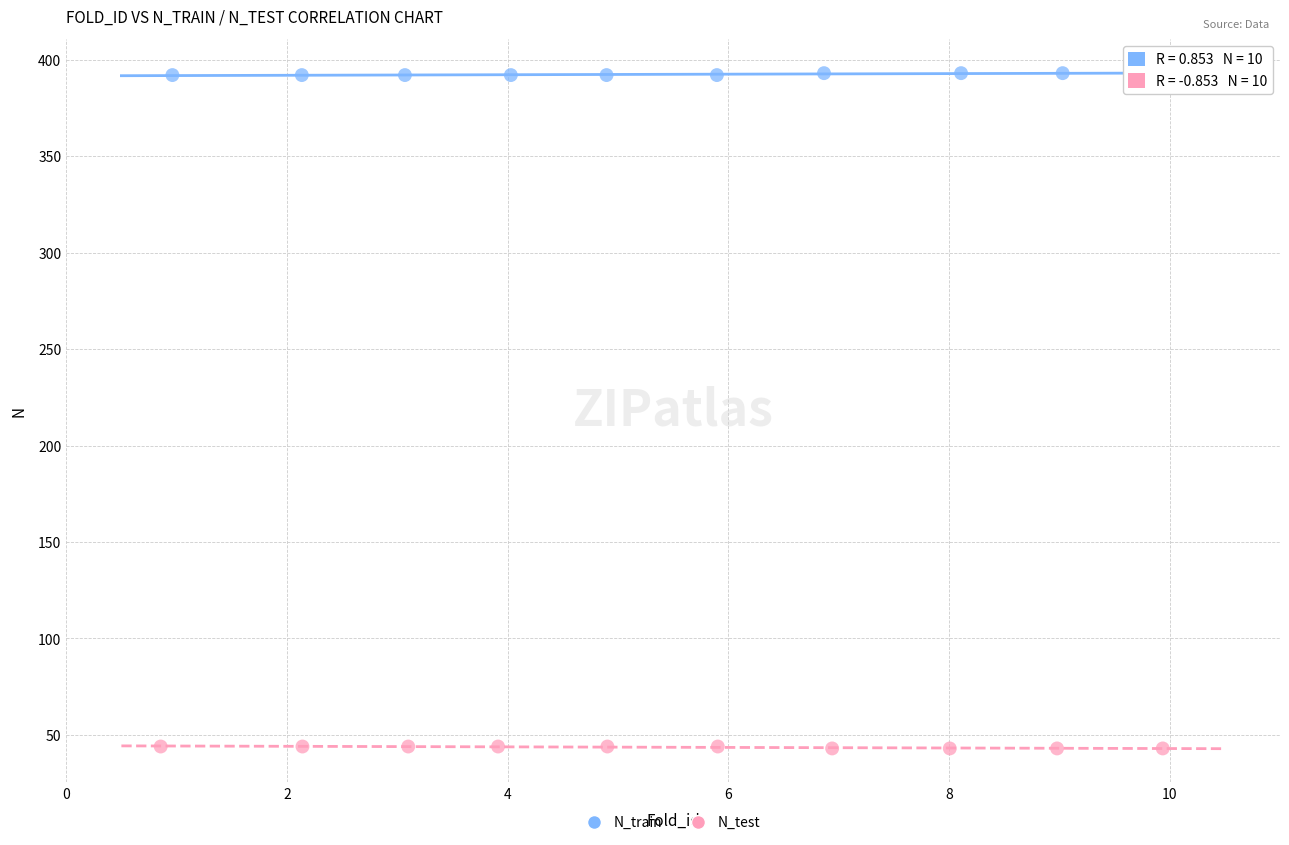

Which series reaches the minimum Y coordinate?

N_test